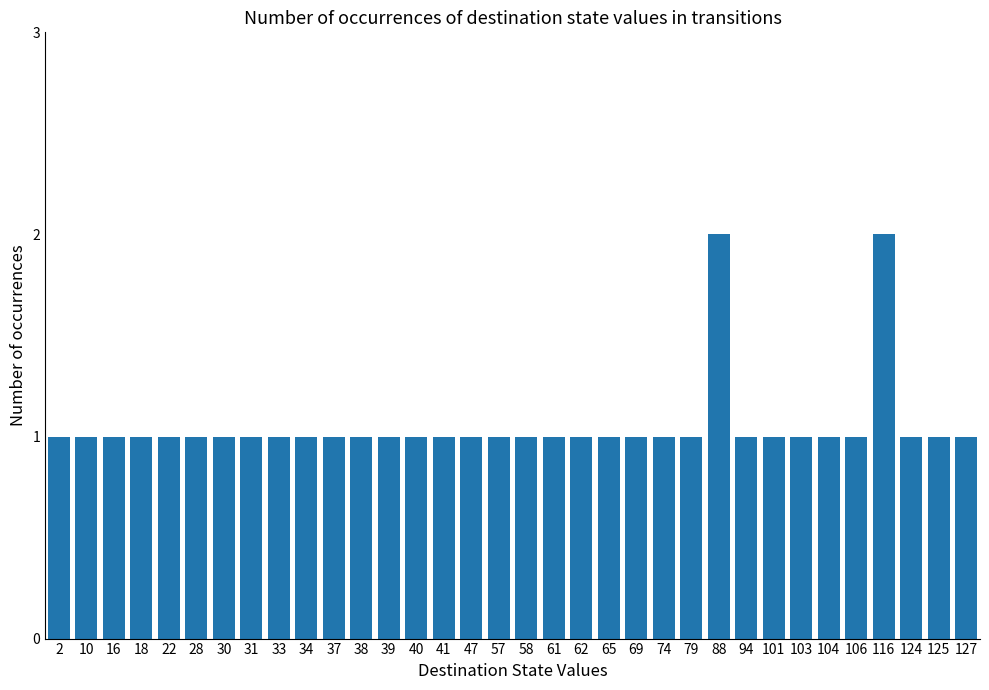

What is the sum of all values?

36